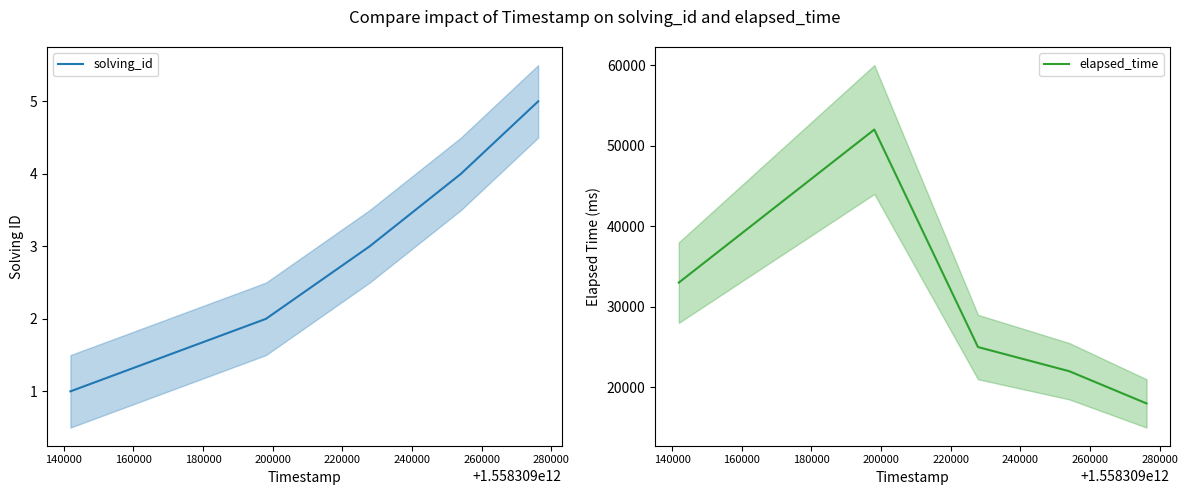

Which has a higher value, 140000 or 200000?

200000